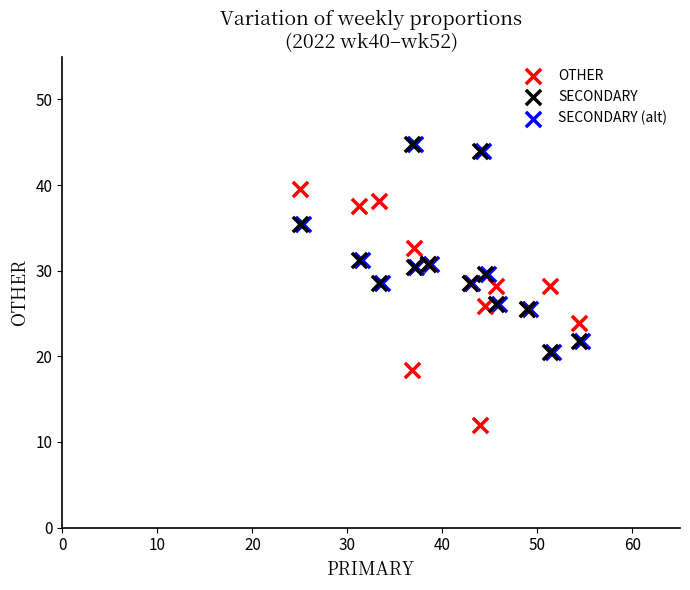

What are all the series names shown in the legend?

OTHER, SECONDARY, SECONDARY (alt)